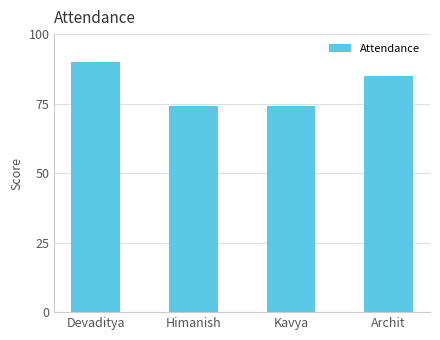

At which label does the data first exceed 85?

Devaditya